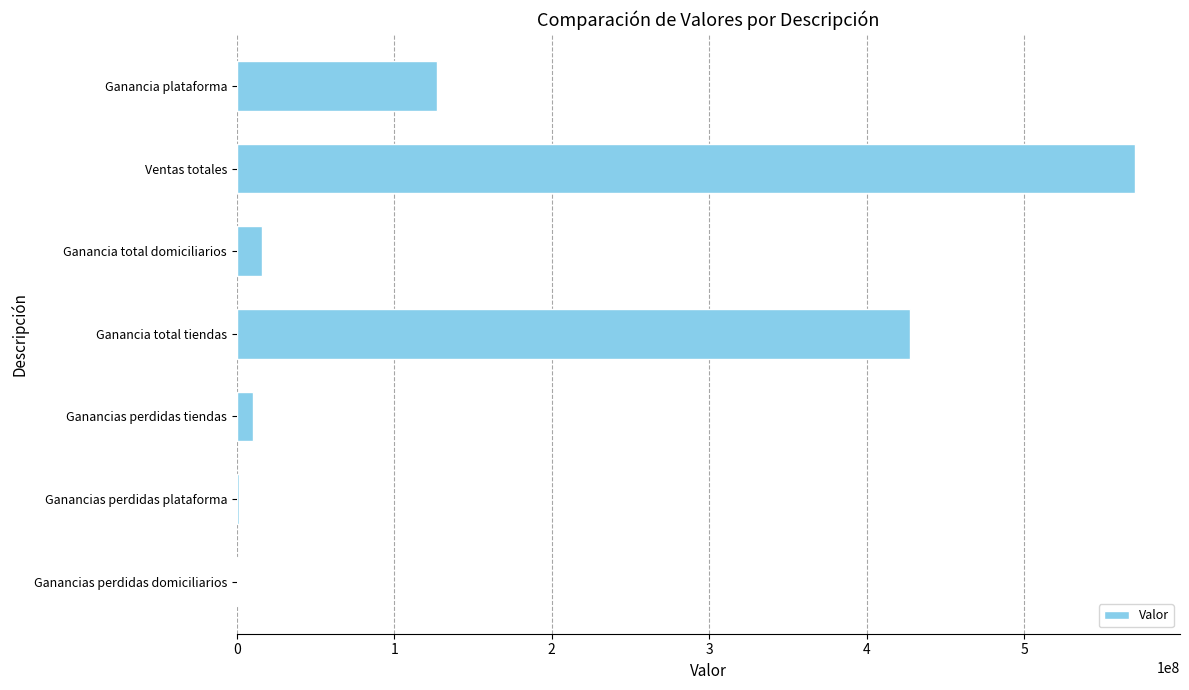

The chart shows a value of 350966113.0 at Ventas totales. True or false?

False